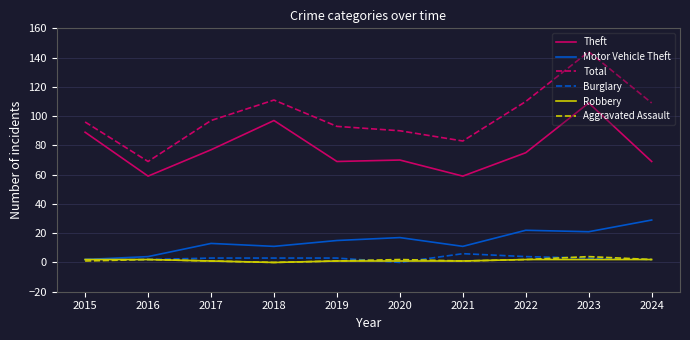

Which series has the largest total across all categories?

Total